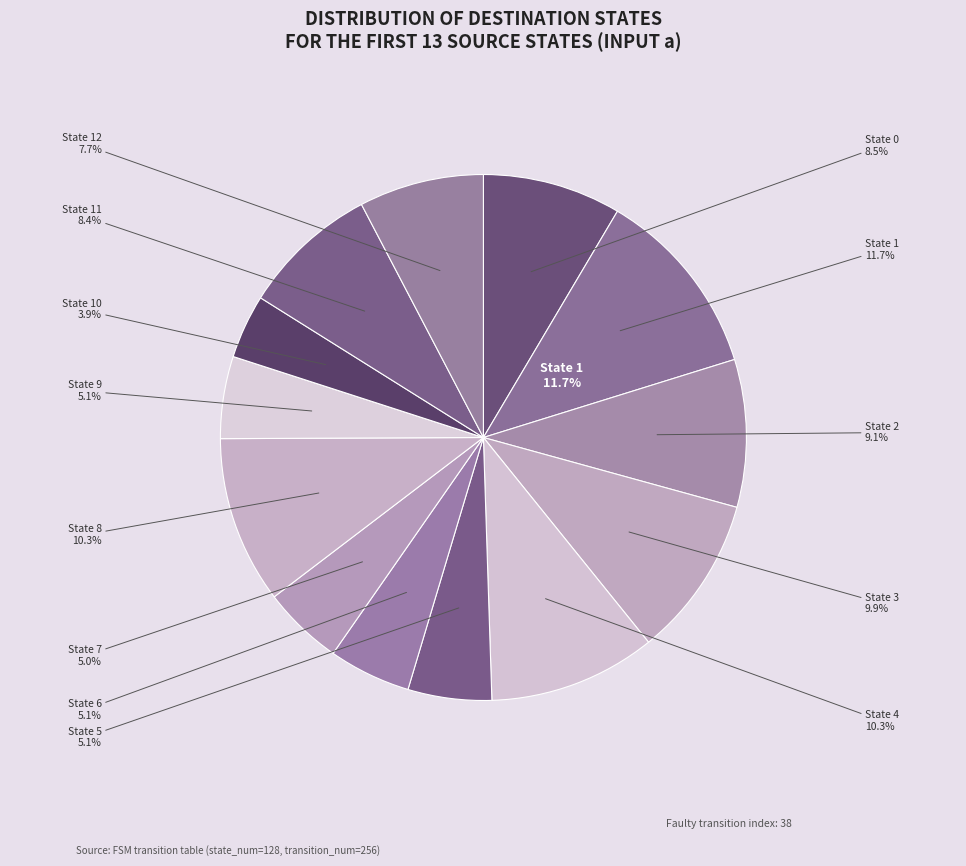

Is it true that State 4 is 18% of the pie?

False